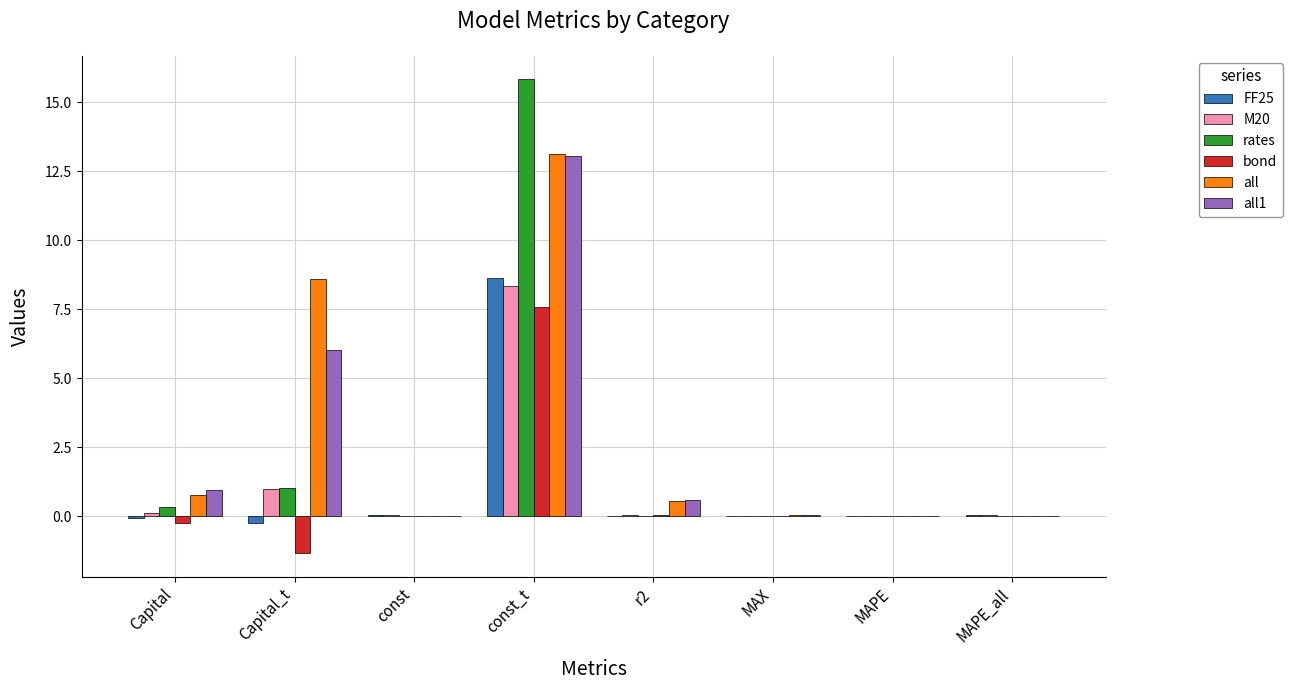

Is it true that bond equals -2.3 at Capital_t?

False